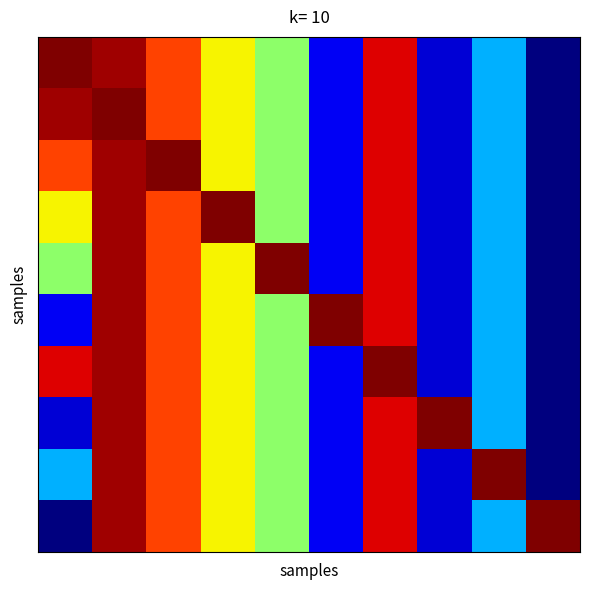

At which category is the sum across all series the highest?

1